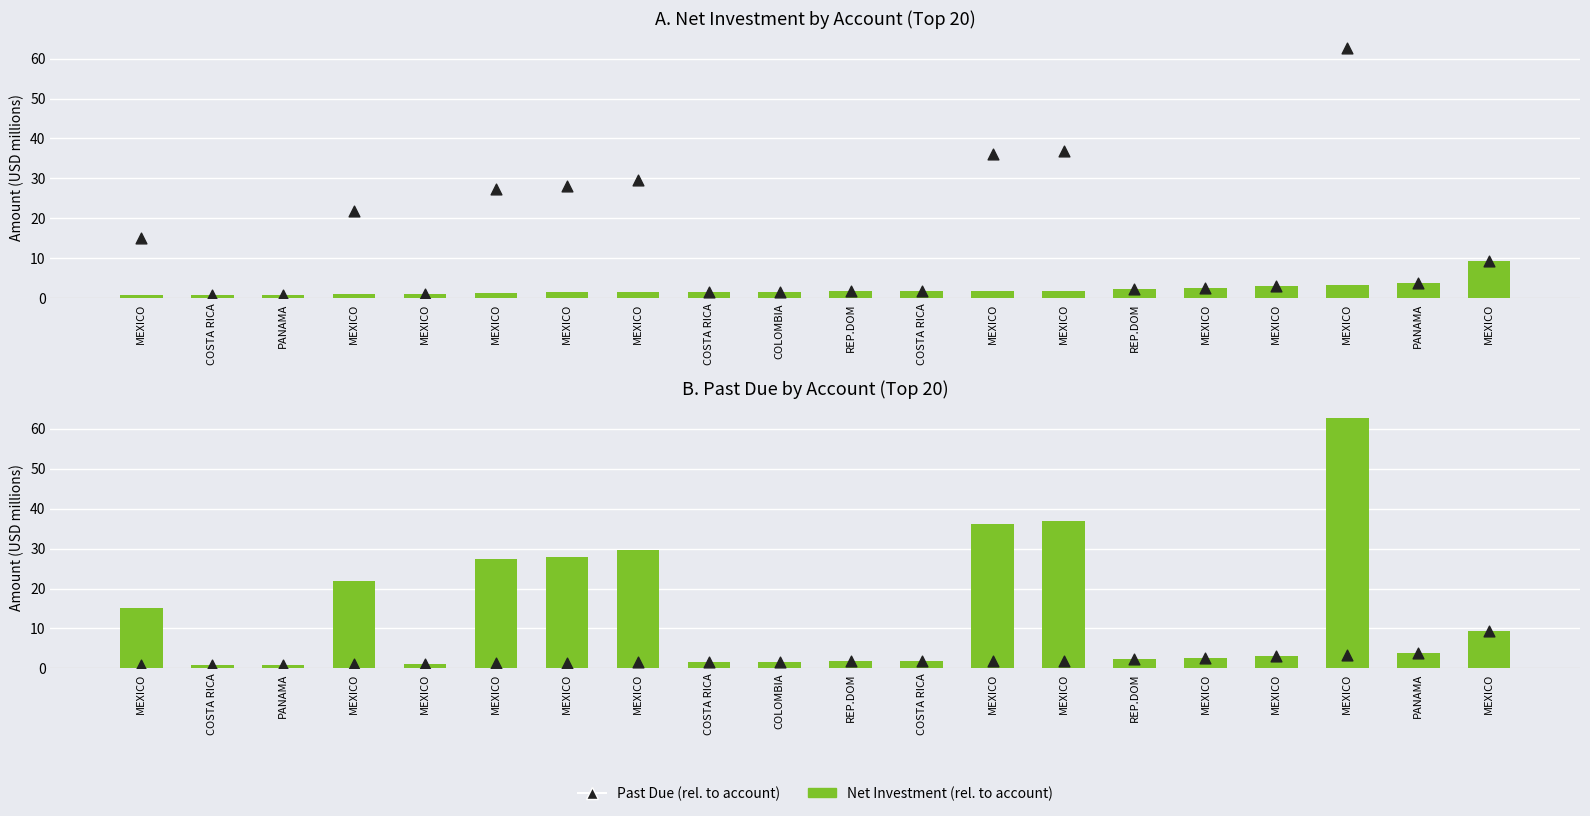

At which category is the sum across all series the highest?

MEXICO